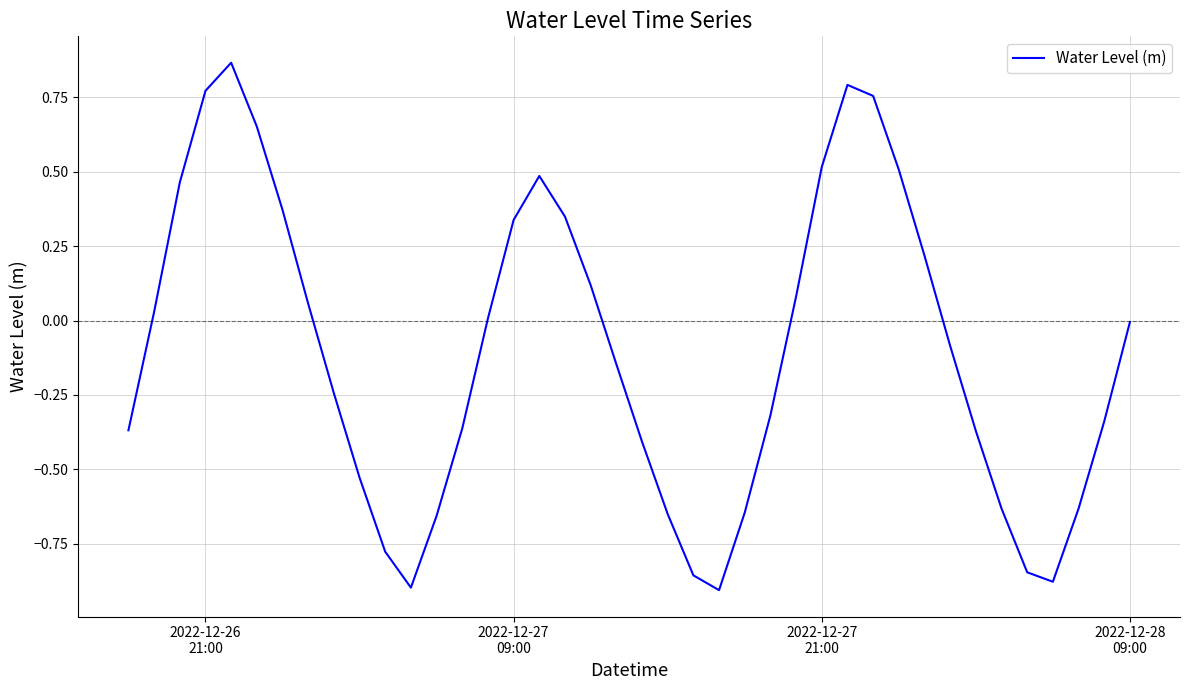

What is the difference between the maximum and minimum values?

1.8